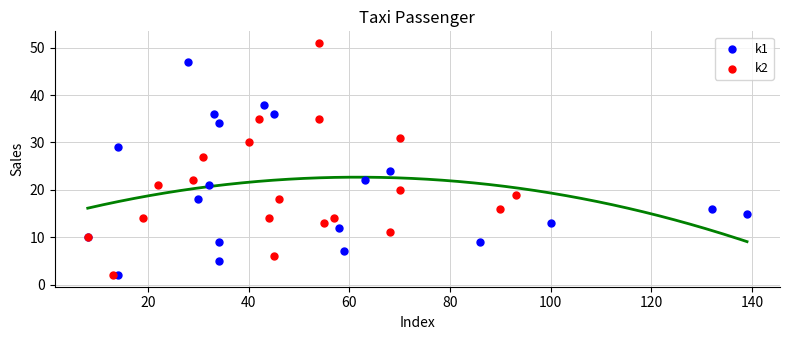

What are all the series names shown in the legend?

k1, k2